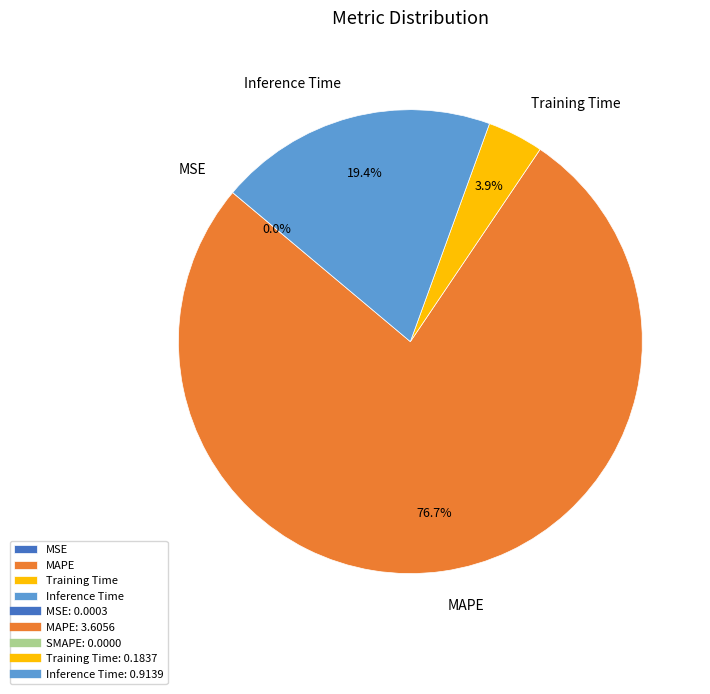

Which category has the biggest portion of the pie?

MAPE